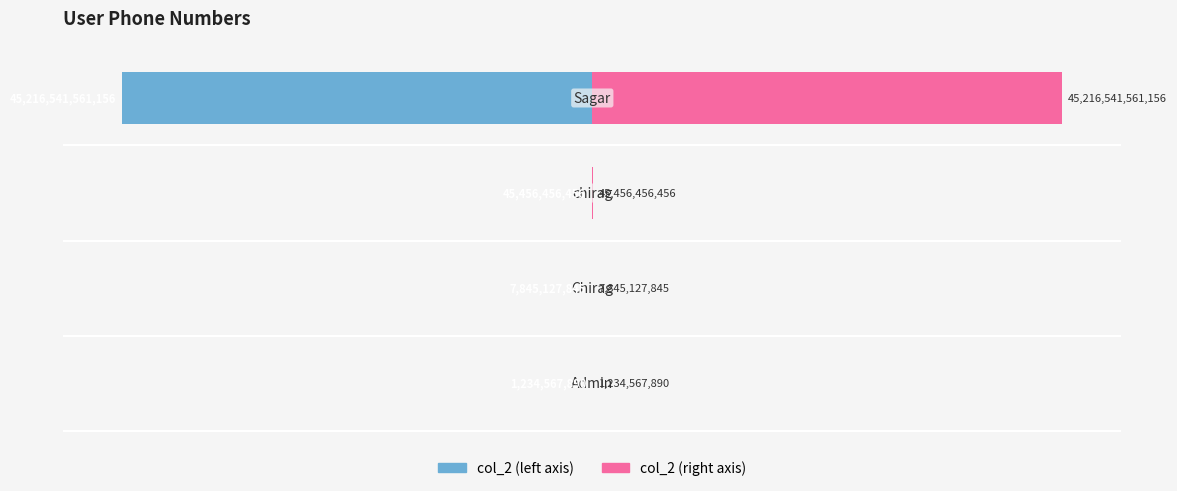

Reading left to right, what are all the values shown in this chart?

col_2 (left): −50=-0.0	−40=-0.0	−30=-0.0	−20=-40.0
col_2 (right): −50=0.0	−40=0.0	−30=0.0	−20=40.0